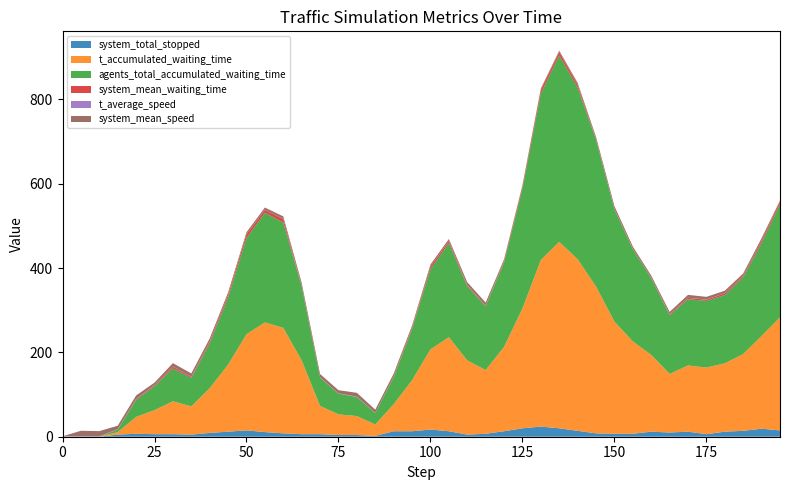

Reading left to right, transcribe all the data shown in this chart.

system_mean_speed: 0.0=0.0	5.0=13.1	10.0=12.4	15.0=8.2	20.0=8.2	25.0=5.7	30.0=7.9	35.0=7.7	40.0=7.2	45.0=5.6	50.0=4.8	55.0=5.2	60.0=6.0	65.0=7.1	70.0=7.5	75.0=7.6	80.0=9.0	85.0=7.7	90.0=6.6	95.0=5.4	100.0=5.0	105.0=4.8	110.0=6.7	115.0=7.3	120.0=4.4	125.0=3.0	130.0=3.1	135.0=3.2	140.0=4.3	145.0=5.8	150.0=6.7	155.0=5.2	160.0=5.0	165.0=5.7	170.0=6.7	175.0=6.4	180.0=5.9	185.0=5.5	190.0=5.9	195.0=3.3
t_average_speed: 0.0=1.0	5.0=1.0	10.0=0.9	15.0=0.5	20.0=0.4	25.0=0.4	30.0=0.5	35.0=0.4	40.0=0.4	45.0=0.4	50.0=0.3	55.0=0.3	60.0=0.2	65.0=0.4	70.0=0.4	75.0=0.5	80.0=0.6	85.0=0.4	90.0=0.3	95.0=0.2	100.0=0.2	105.0=0.3	110.0=0.4	115.0=0.4	120.0=0.2	125.0=0.2	130.0=0.1	135.0=0.1	140.0=0.2	145.0=0.3	150.0=0.4	155.0=0.2	160.0=0.2	165.0=0.2	170.0=0.3	175.0=0.3	180.0=0.2	185.0=0.3	190.0=0.3	195.0=0.1
system_mean_waiting_time: 0.0=0.0	5.0=0.0	10.0=0.0	15.0=0.3	20.0=2.2	25.0=2.3	30.0=4.1	35.0=2.9	40.0=4.4	45.0=6.1	50.0=8.8	55.0=6.9	60.0=8.2	65.0=1.3	70.0=0.9	75.0=0.3	80.0=0.5	85.0=0.1	90.0=1.7	95.0=3.2	100.0=6.1	105.0=4.8	110.0=2.4	115.0=1.4	120.0=3.1	125.0=5.4	130.0=8.6	135.0=8.1	140.0=6.6	145.0=0.9	150.0=0.7	155.0=0.7	160.0=0.9	165.0=2.1	170.0=3.4	175.0=2.9	180.0=4.1	185.0=3.4	190.0=5.7	195.0=5.7
t_accumulated_waiting_time: 0.0=0.0	5.0=0.0	10.0=0.0	15.0=6.0	20.0=40.0	25.0=57.0	30.0=78.0	35.0=67.0	40.0=106.0	45.0=159.0	50.0=228.0	55.0=260.0	60.0=250.0	65.0=175.0	70.0=67.0	75.0=49.0	80.0=45.0	85.0=27.0	90.0=64.0	95.0=121.0	100.0=190.0	105.0=223.0	110.0=176.0	115.0=151.0	120.0=200.0	125.0=284.0	130.0=395.0	135.0=442.0	140.0=407.0	145.0=348.0	150.0=266.0	155.0=219.0	160.0=182.0	165.0=139.0	170.0=157.0	175.0=158.0	180.0=162.0	185.0=182.0	190.0=220.0	195.0=268.0
agents_total_accumulated_waiting_time: 0.0=0.0	5.0=0.0	10.0=0.0	15.0=6.0	20.0=40.0	25.0=57.0	30.0=78.0	35.0=67.0	40.0=106.0	45.0=159.0	50.0=228.0	55.0=260.0	60.0=250.0	65.0=175.0	70.0=67.0	75.0=49.0	80.0=45.0	85.0=27.0	90.0=64.0	95.0=121.0	100.0=190.0	105.0=223.0	110.0=176.0	115.0=151.0	120.0=200.0	125.0=284.0	130.0=395.0	135.0=442.0	140.0=407.0	145.0=348.0	150.0=266.0	155.0=219.0	160.0=182.0	165.0=139.0	170.0=157.0	175.0=158.0	180.0=162.0	185.0=182.0	190.0=220.0	195.0=268.0
system_total_stopped: 0.0=0.0	5.0=0.0	10.0=0.0	15.0=5.0	20.0=7.0	25.0=6.0	30.0=6.0	35.0=5.0	40.0=9.0	45.0=12.0	50.0=15.0	55.0=11.0	60.0=8.0	65.0=6.0	70.0=6.0	75.0=4.0	80.0=4.0	85.0=2.0	90.0=13.0	95.0=13.0	100.0=17.0	105.0=13.0	110.0=5.0	115.0=7.0	120.0=13.0	125.0=20.0	130.0=24.0	135.0=20.0	140.0=14.0	145.0=8.0	150.0=7.0	155.0=7.0	160.0=12.0	165.0=10.0	170.0=12.0	175.0=6.0	180.0=12.0	185.0=14.0	190.0=19.0	195.0=15.0